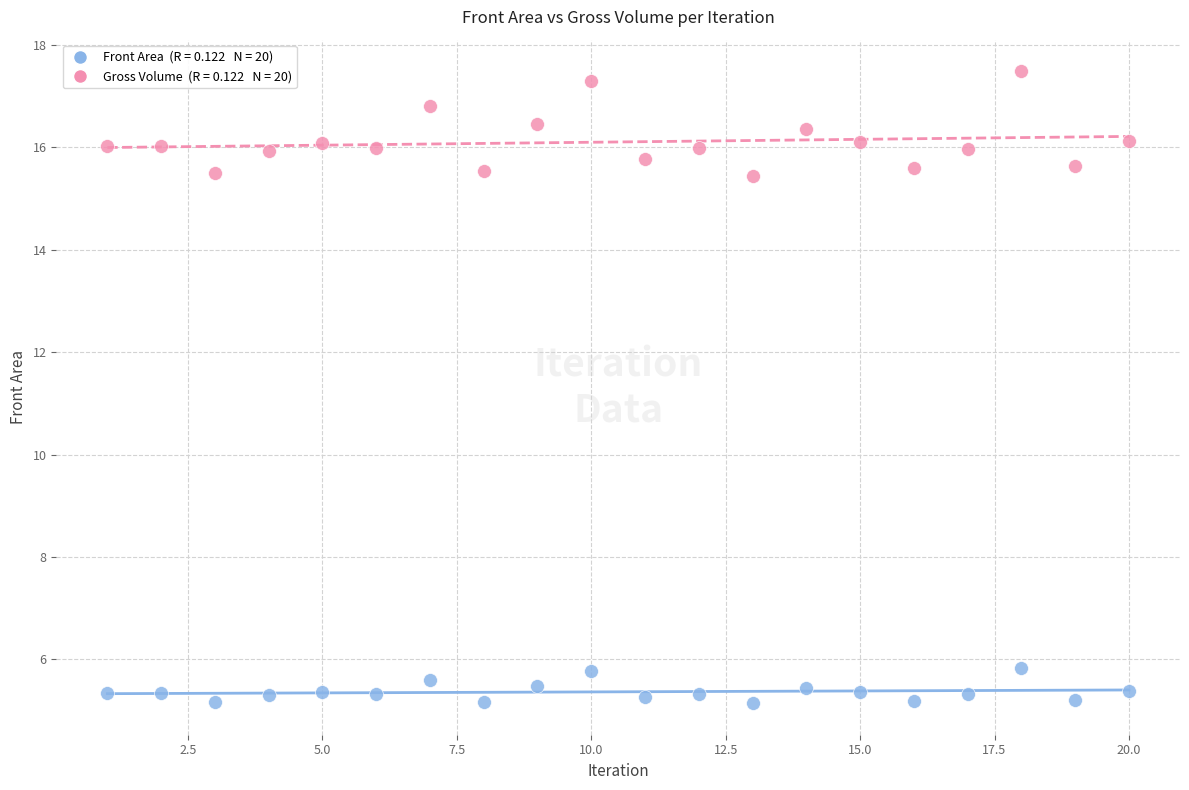

Across all data points, what is the range of X values (max minus min)?

19.0